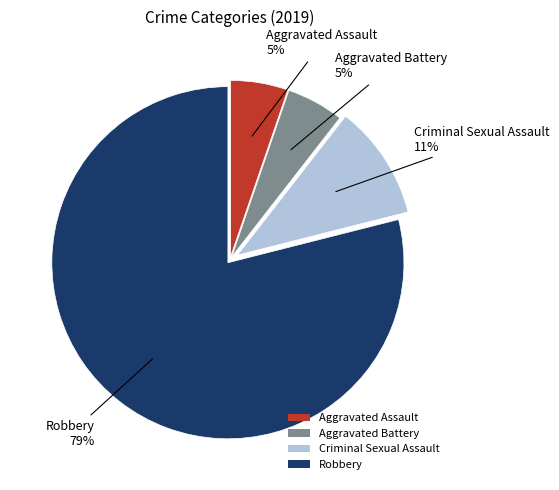

Which category has the biggest portion of the pie?

Robbery